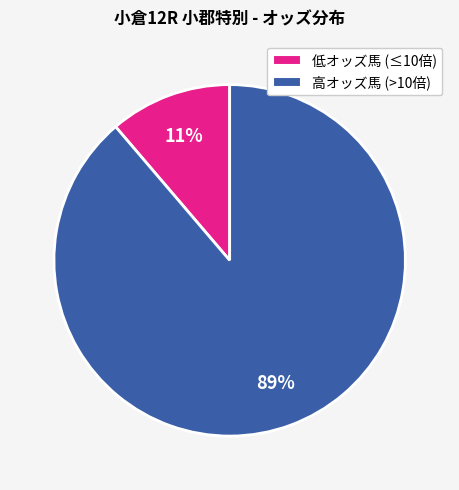

To the nearest percent, what is the average slice percentage?

50%